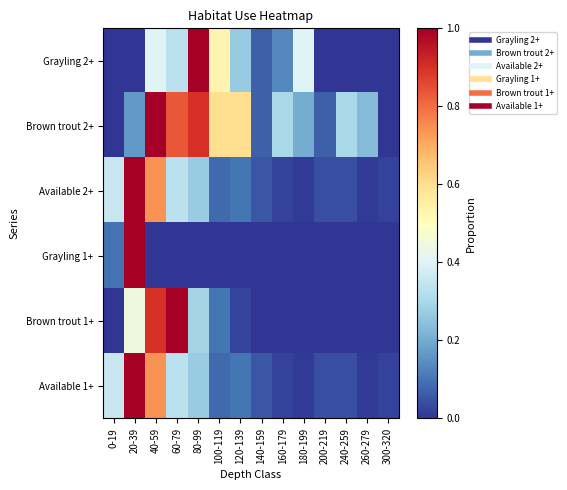

What is the difference between the highest and lowest values at 0-19?

0.4